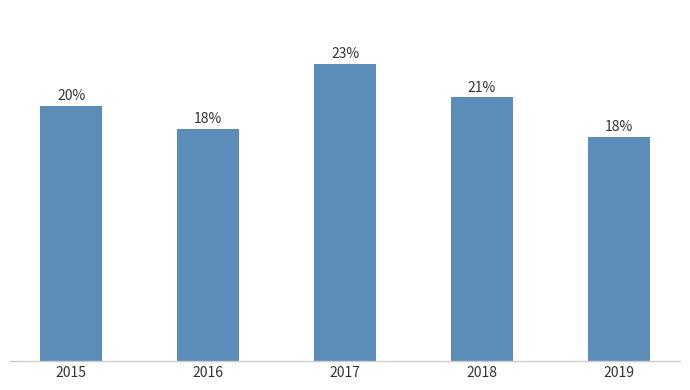

Rank the categories by value from highest to lowest.

2017, 2018, 2015, 2016, 2019